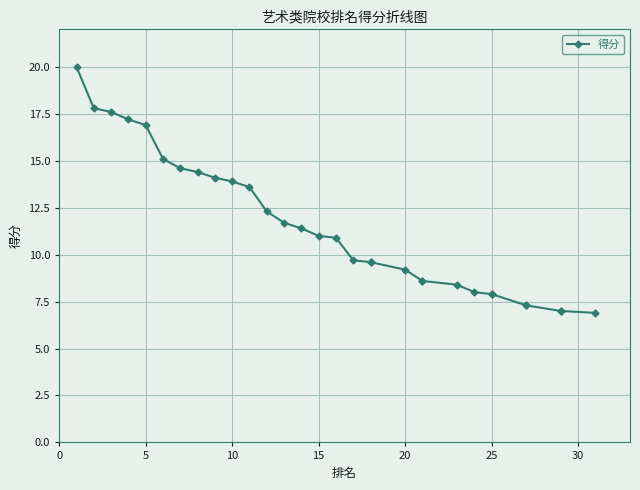

True or false: the data shows 7.0 at 29.

True